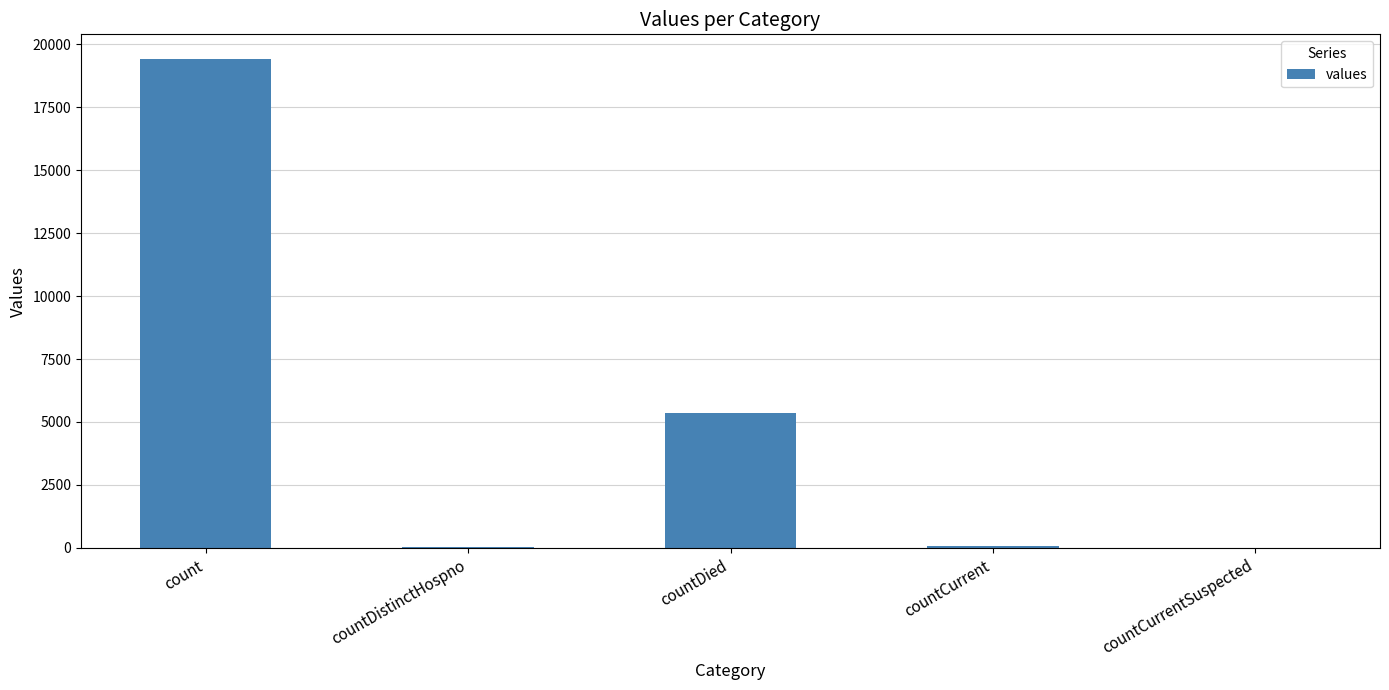

The value at count is 26557. True or false?

False